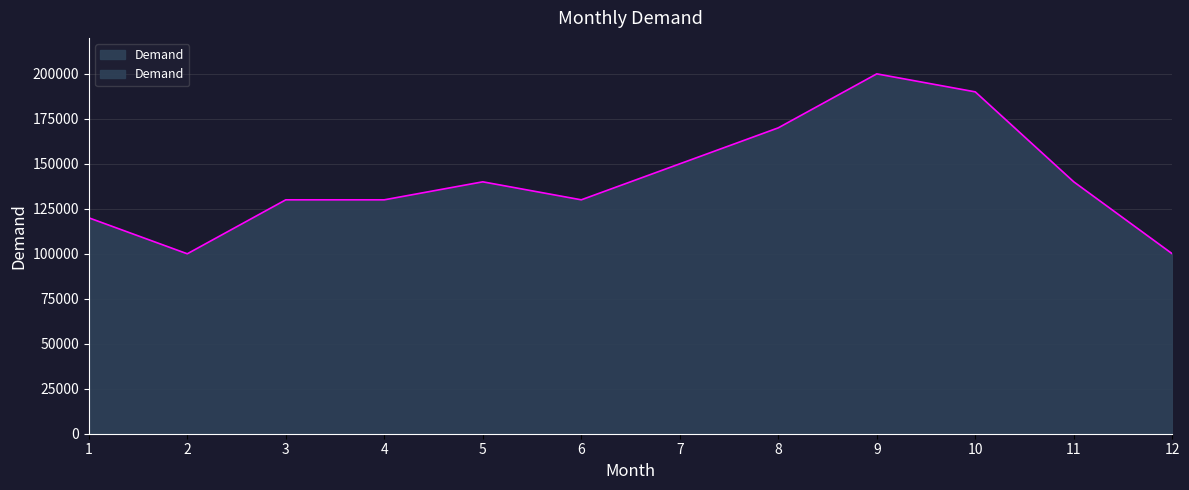

What is the average value?

141667